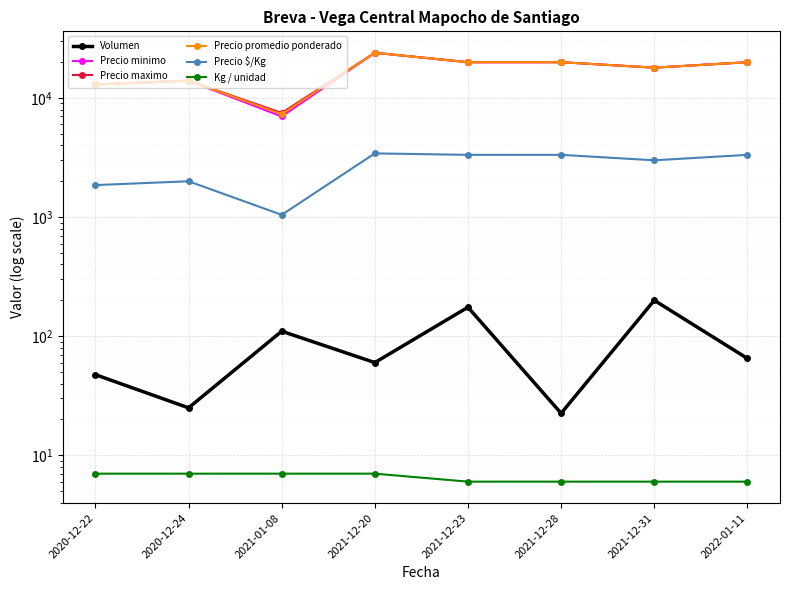

What is the difference between the Precio maximo values at 2021-01-08 and 2020-12-22?

5500.0